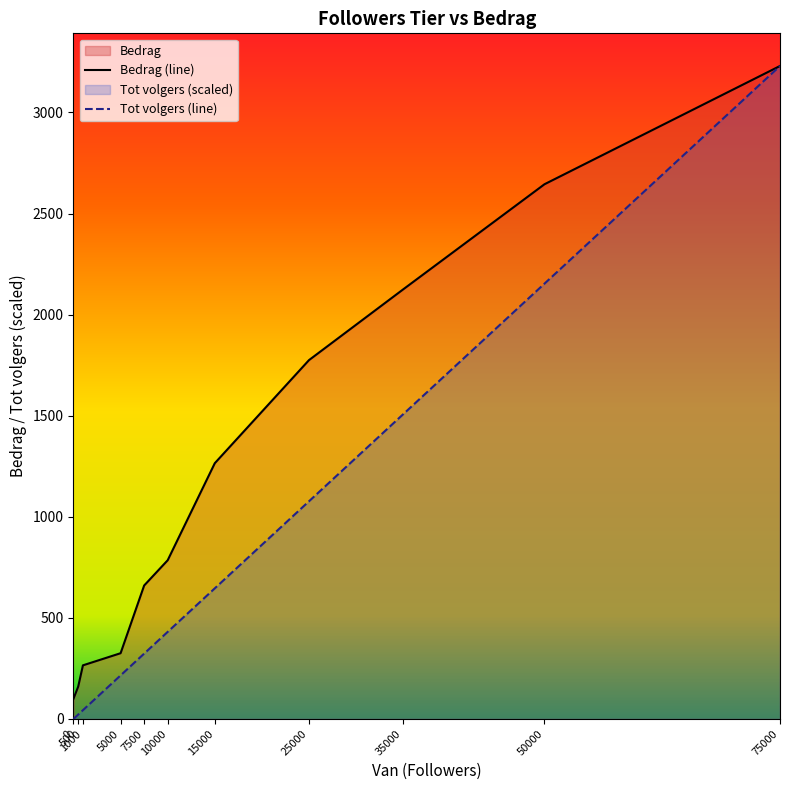

How many data points in Tot volgers are above 430?

6